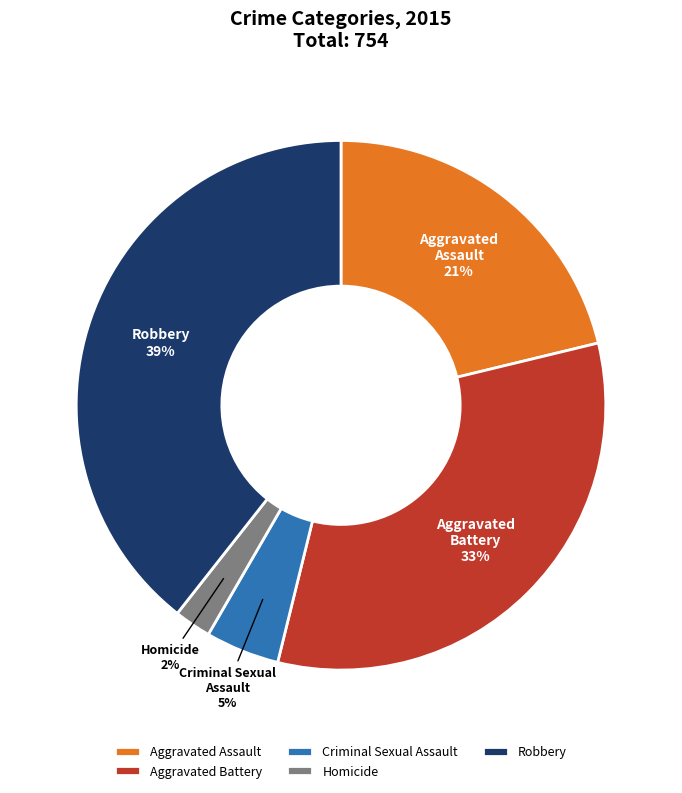

Combined, do Robbery and Aggravated Assault account for over 50%?

Yes